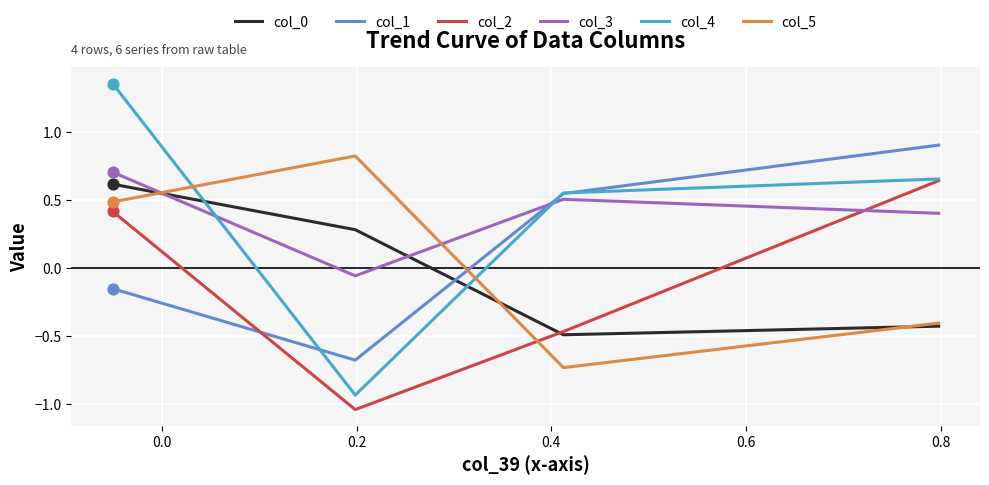

What are all the series names shown in the legend?

col_0, col_1, col_2, col_3, col_4, col_5